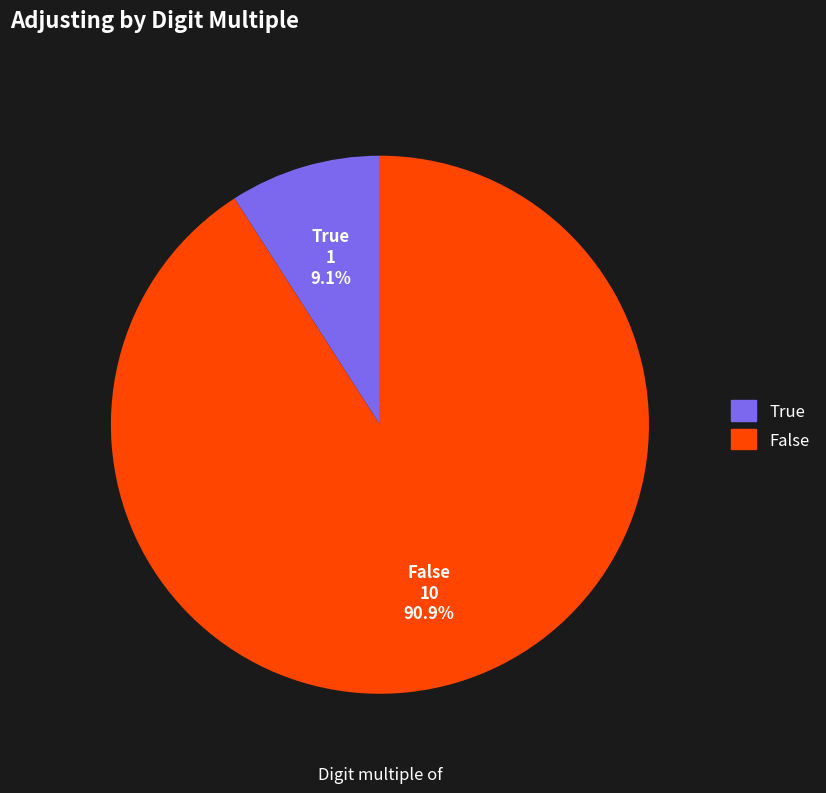

Does False account for over 50% of the chart?

Yes